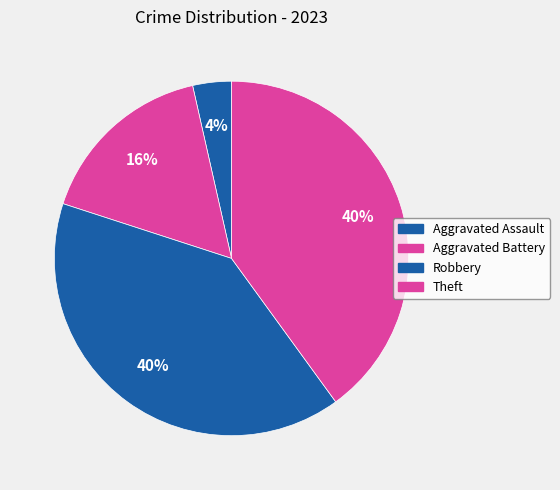

What percentage is NOT represented by Aggravated Battery?

83.5%